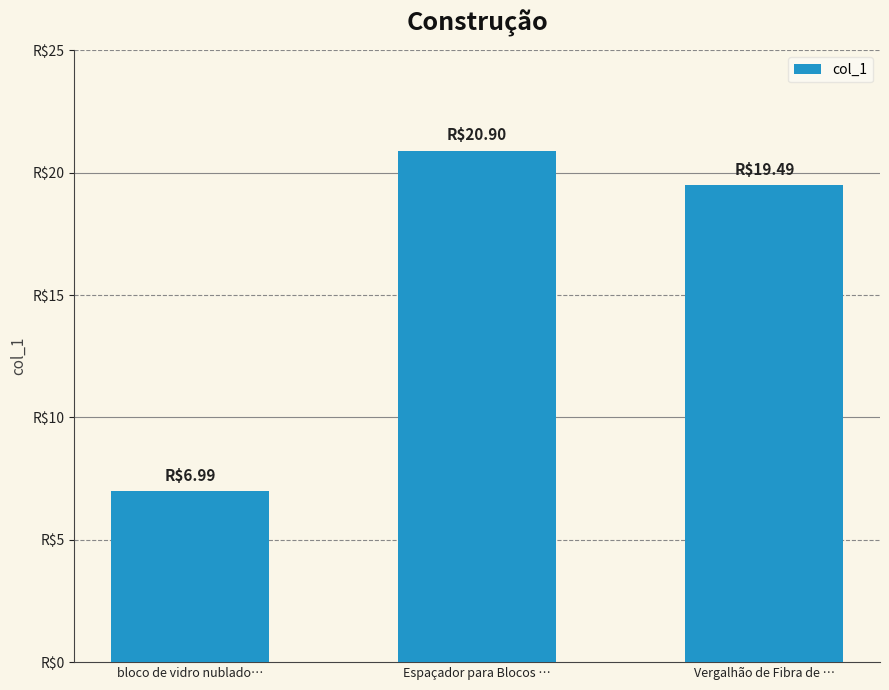

What is the greatest value displayed?

20.9